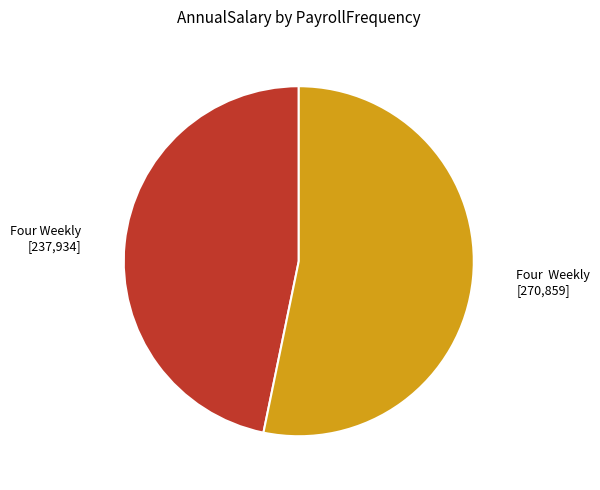

Does any single category account for the majority?

Yes